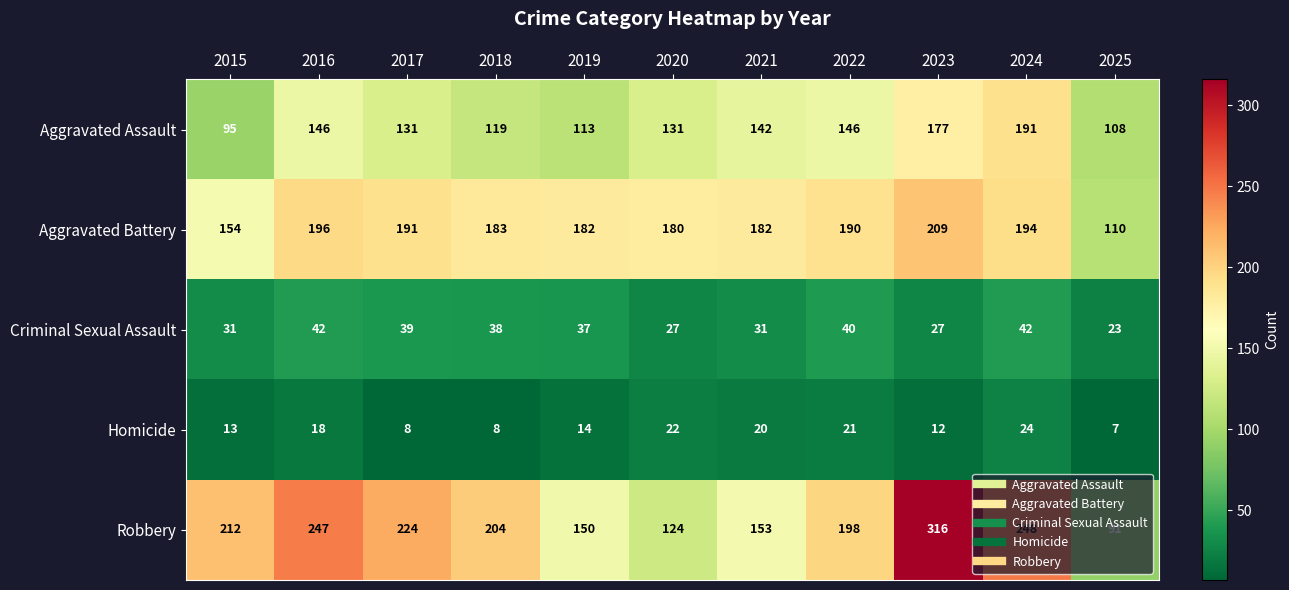

At which category is the sum across all series the highest?

2023